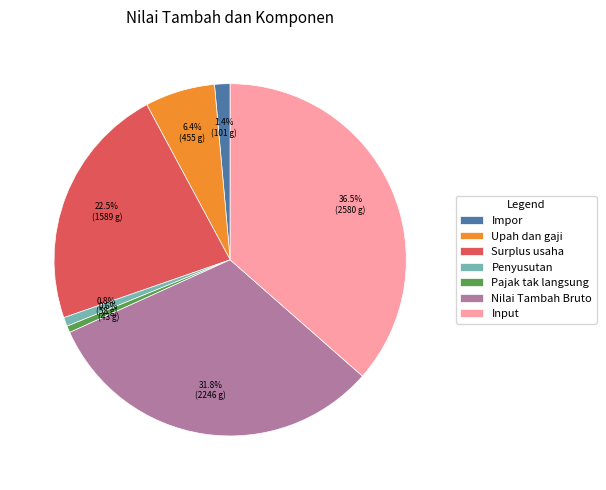

Is there any slice that represents more than half of the pie?

No